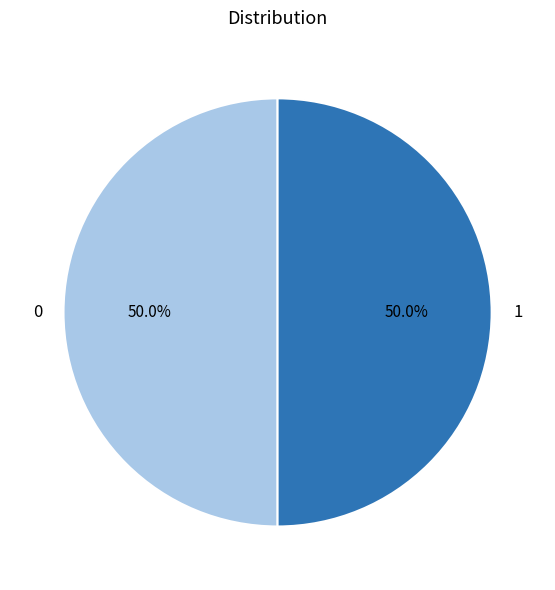

Combined, do 1 and 0 account for over 50%?

Yes